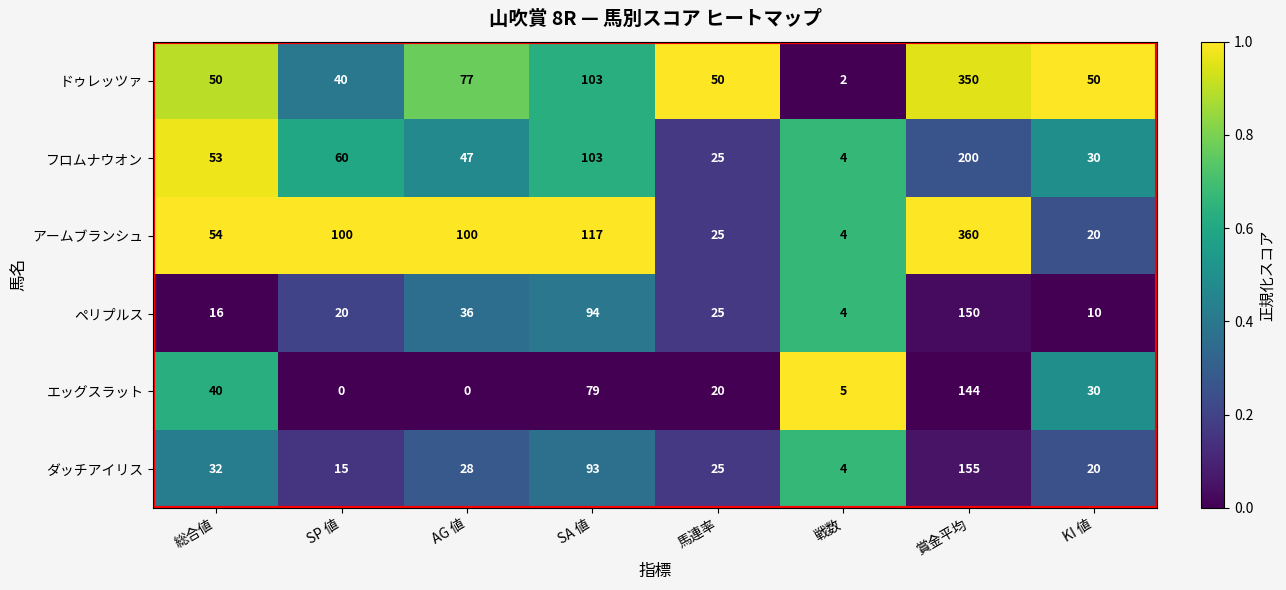

What is the sum of the エッグスラット values at 戦数 and AG 値?

5